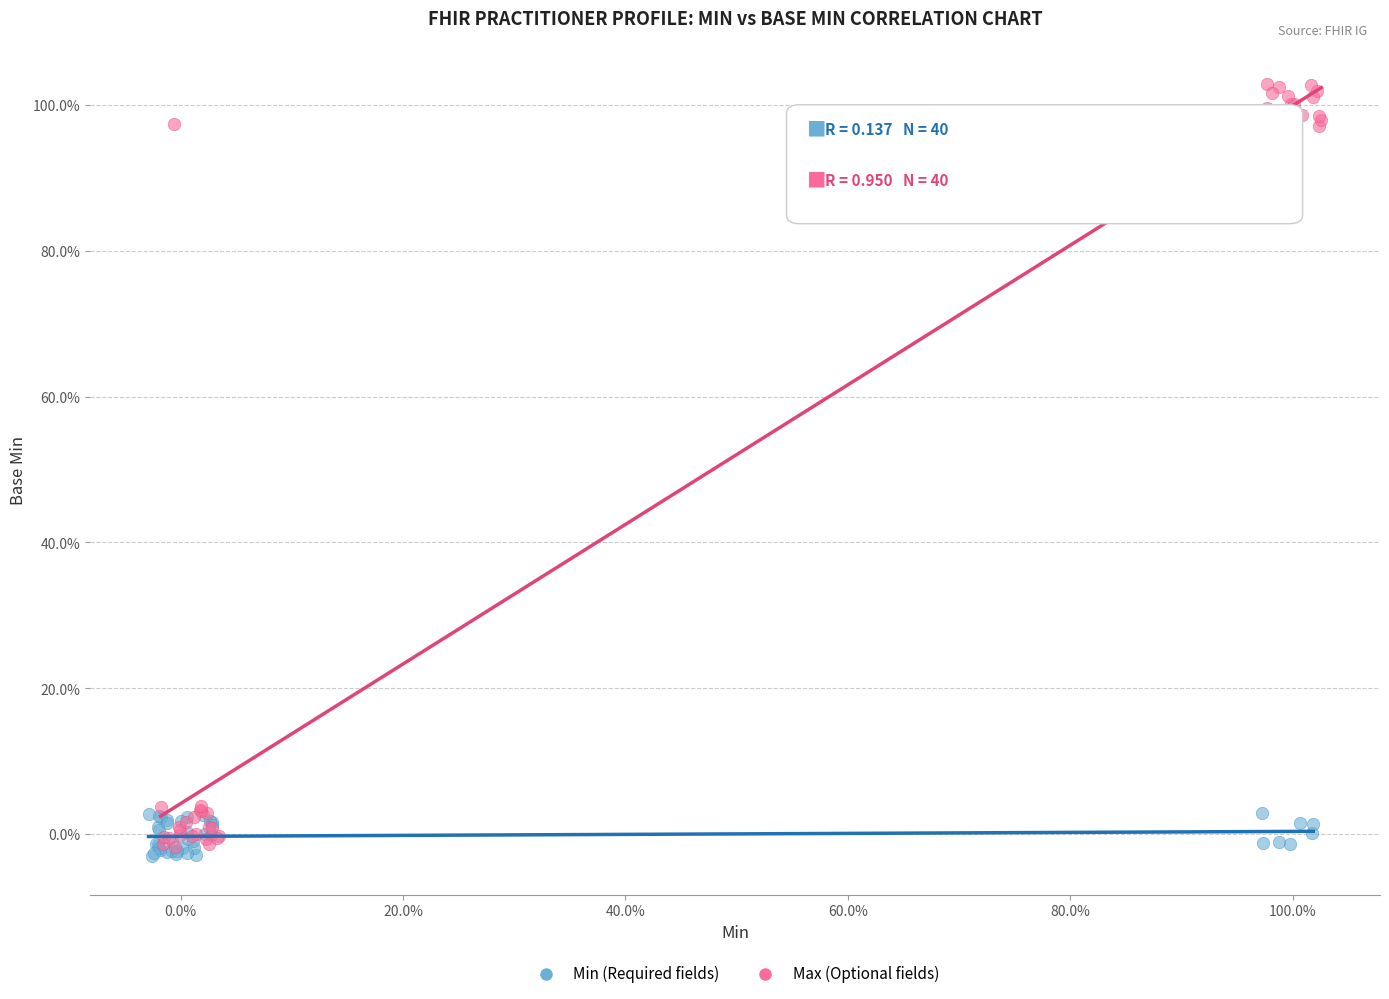

Which series contains the lowest Y value?

Min (Required fields)